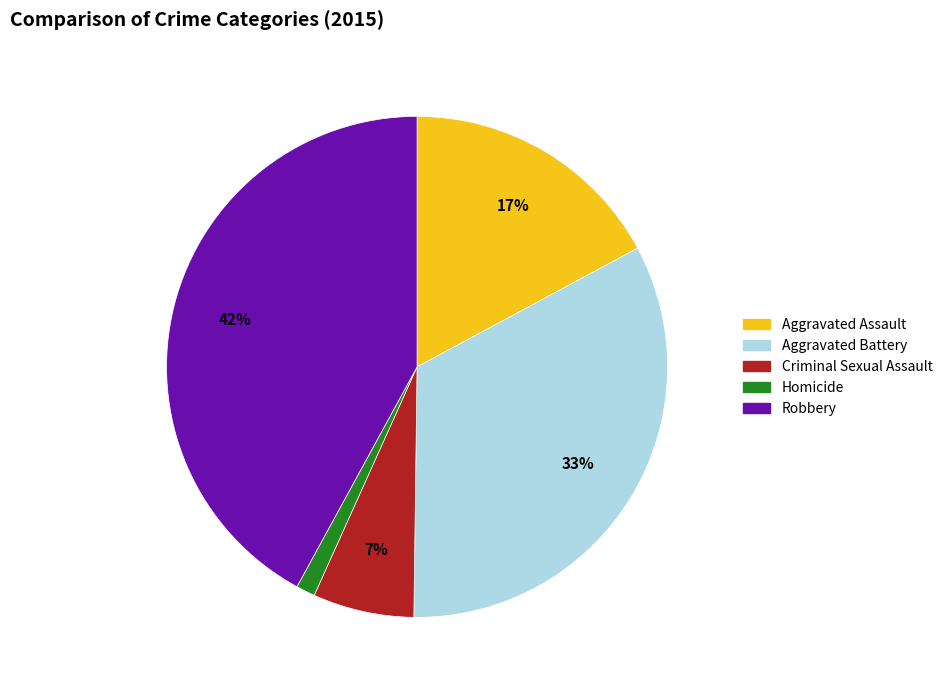

Which has a higher value, Criminal Sexual Assault or Aggravated Battery?

Aggravated Battery